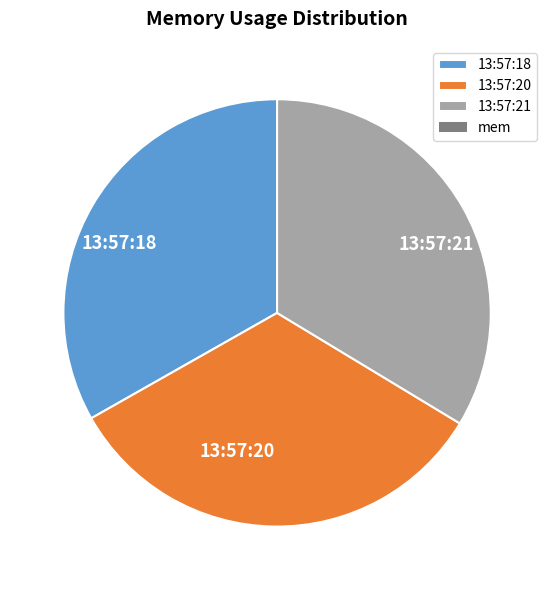

How many slices are in this pie chart?

3